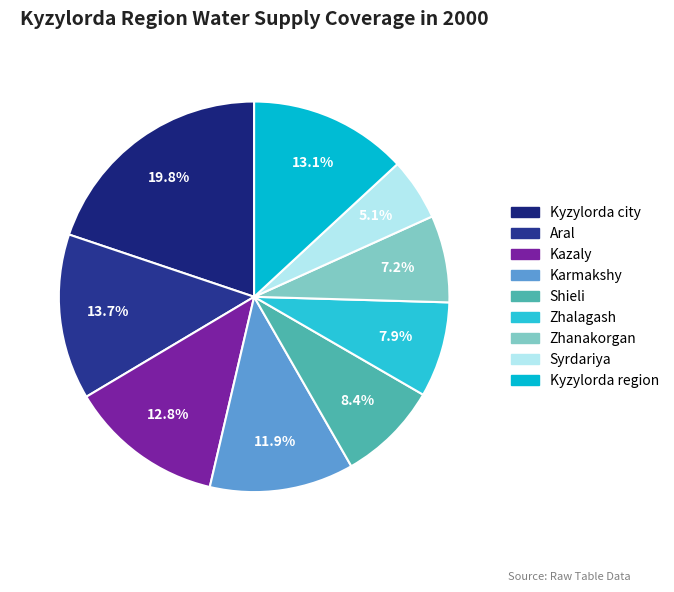

How many slices are in this pie chart?

9